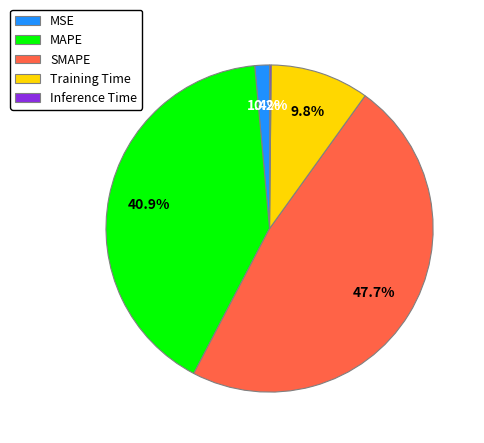

Do Training Time and MSE together represent more than half of the pie?

No